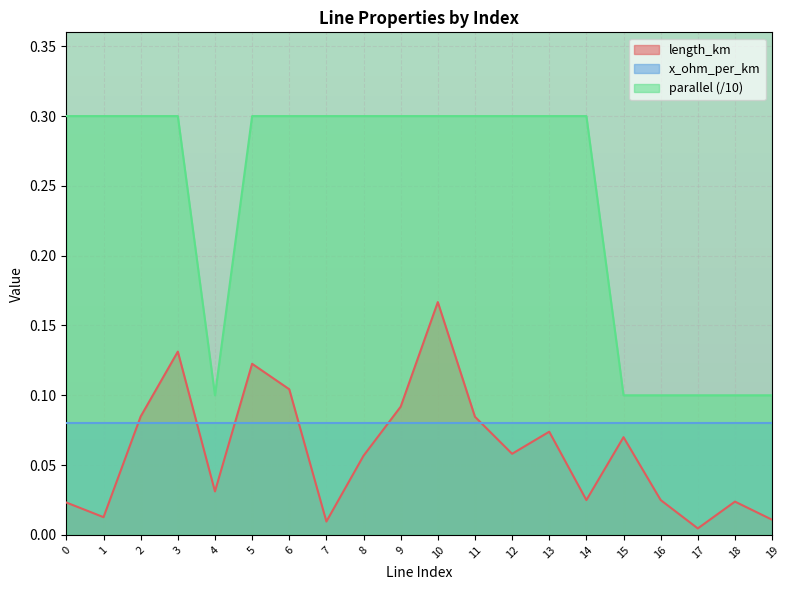

What is the average value of the parallel series?

0.2